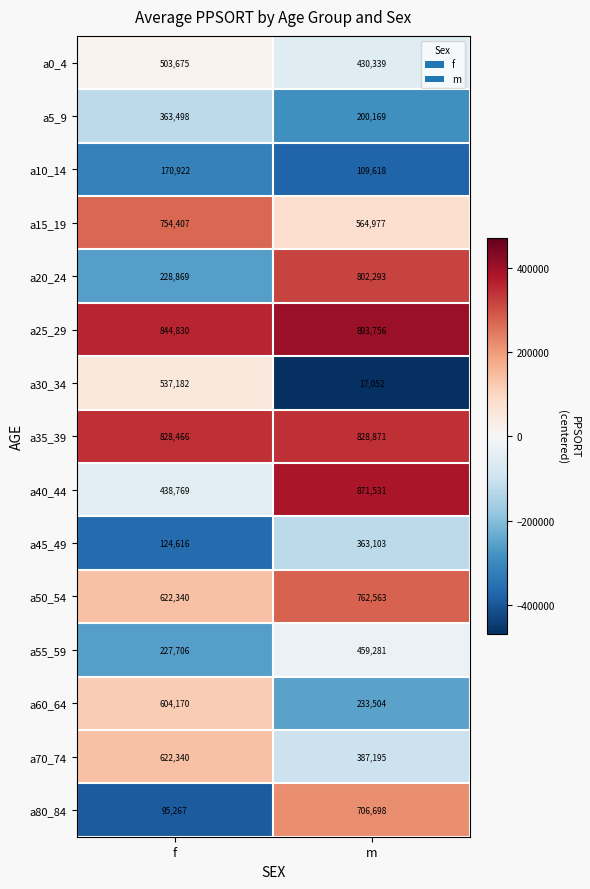

How many distinct data groups are displayed?

15